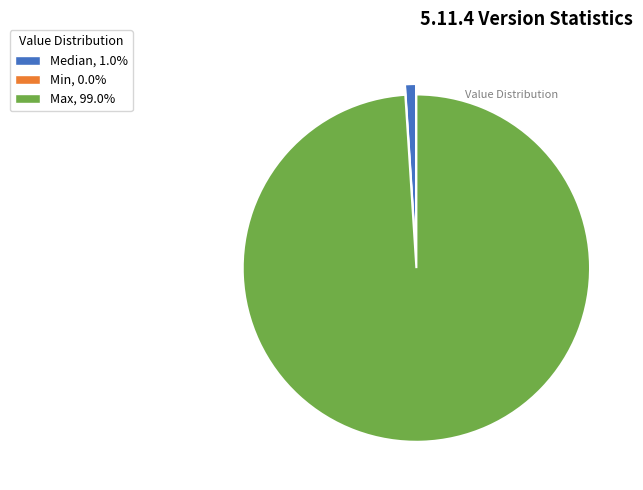

The Max slice represents 89% of the pie. True or false?

False